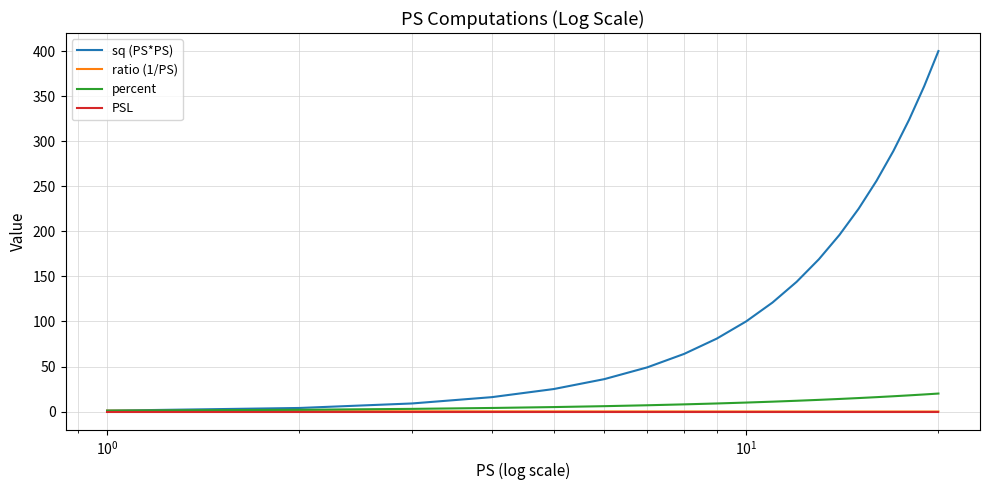

What is the greatest value displayed?

400.0